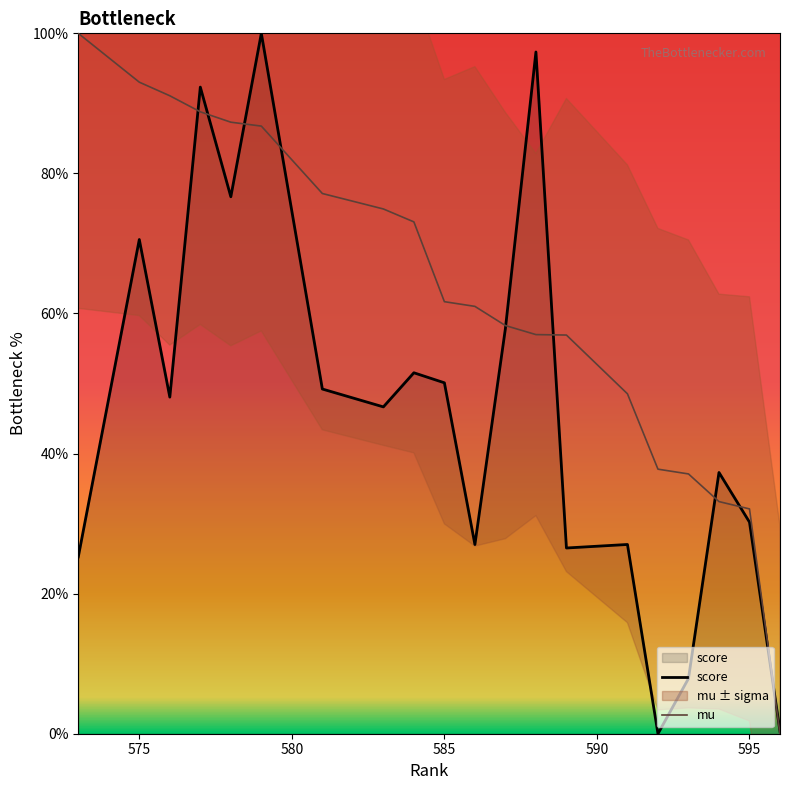

The score series shows 50.1 at 585. True or false?

True